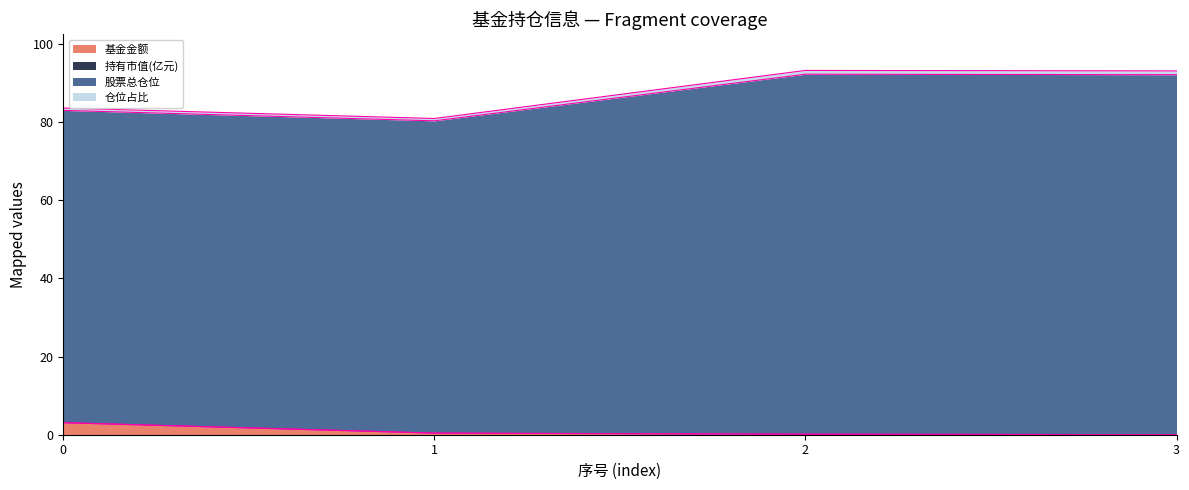

What is the difference between the values at 1 and 3?

0.4